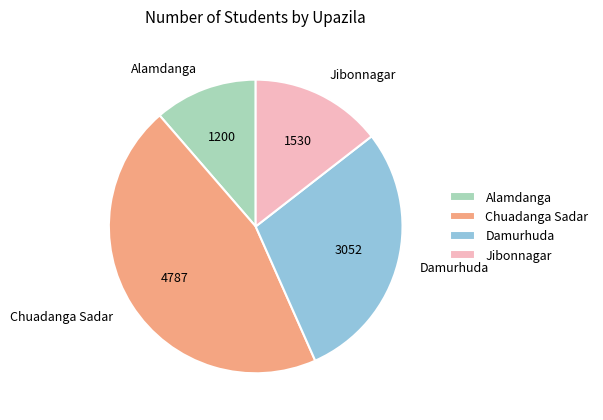

What is the largest slice in the pie chart?

Chuadanga Sadar